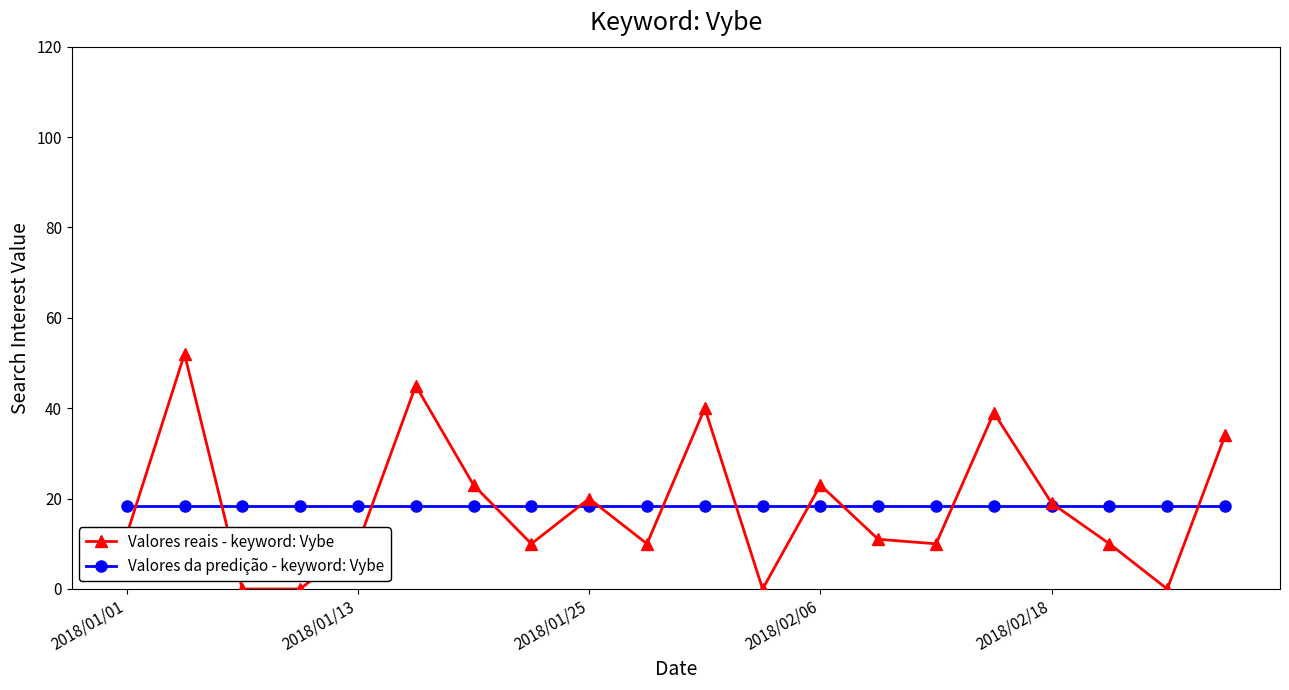

What is the value of the Valores reais - keyword: Vybe point at the 1st from the left?

12.0